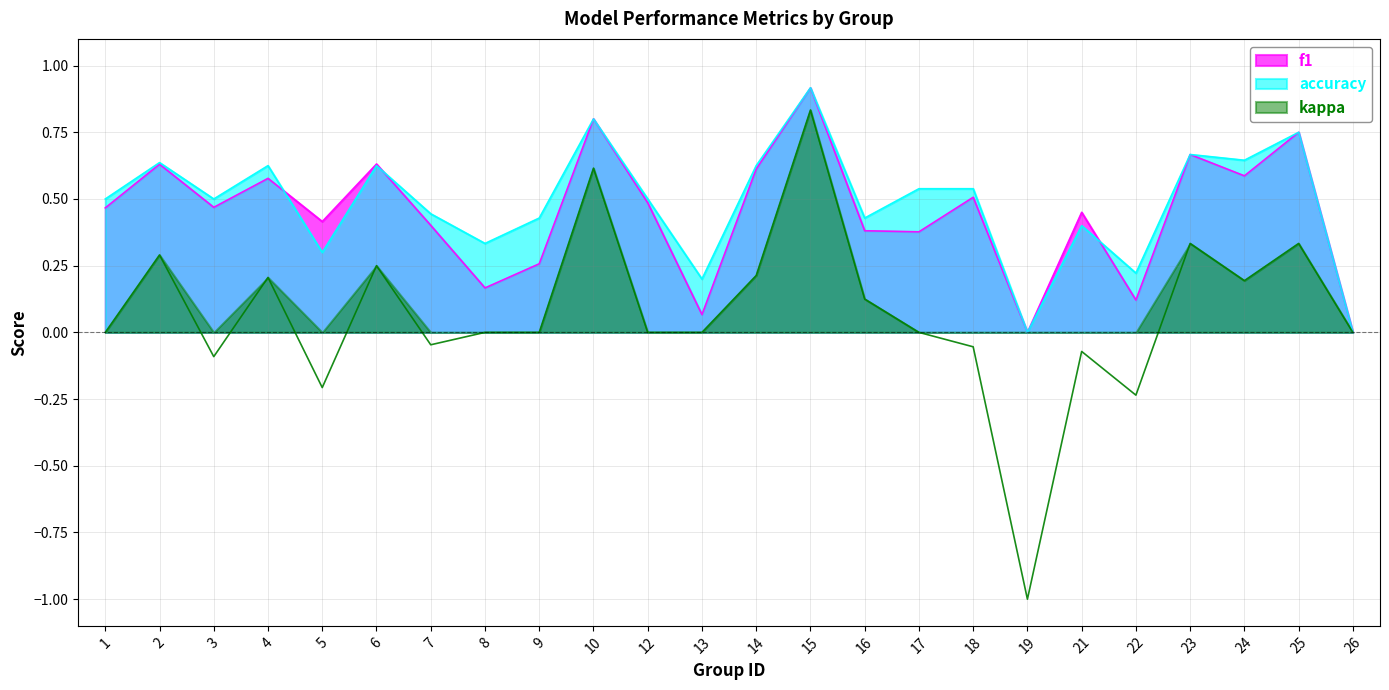

Reading right to left, what are all the values shown in this chart?

f1: 26=0.0	25=0.8	24=0.6	23=0.7	22=0.1	21=0.5	19=0.0	18=0.5	17=0.4	16=0.4	15=0.9	14=0.6	13=0.1	12=0.5	10=0.8	9=0.3	8=0.2	7=0.4	6=0.6	5=0.4	4=0.6	3=0.5	2=0.6	1=0.5
accuracy: 26=0.0	25=0.8	24=0.6	23=0.7	22=0.2	21=0.4	19=0.0	18=0.5	17=0.5	16=0.4	15=0.9	14=0.6	13=0.2	12=0.5	10=0.8	9=0.4	8=0.3	7=0.4	6=0.6	5=0.3	4=0.6	3=0.5	2=0.6	1=0.5
kappa: 26=0.0	25=0.3	24=0.2	23=0.3	22=-0.2	21=-0.1	19=-1.0	18=-0.1	17=0.0	16=0.1	15=0.8	14=0.2	13=0.0	12=0.0	10=0.6	9=0.0	8=0.0	7=-0.0	6=0.2	5=-0.2	4=0.2	3=-0.1	2=0.3	1=0.0